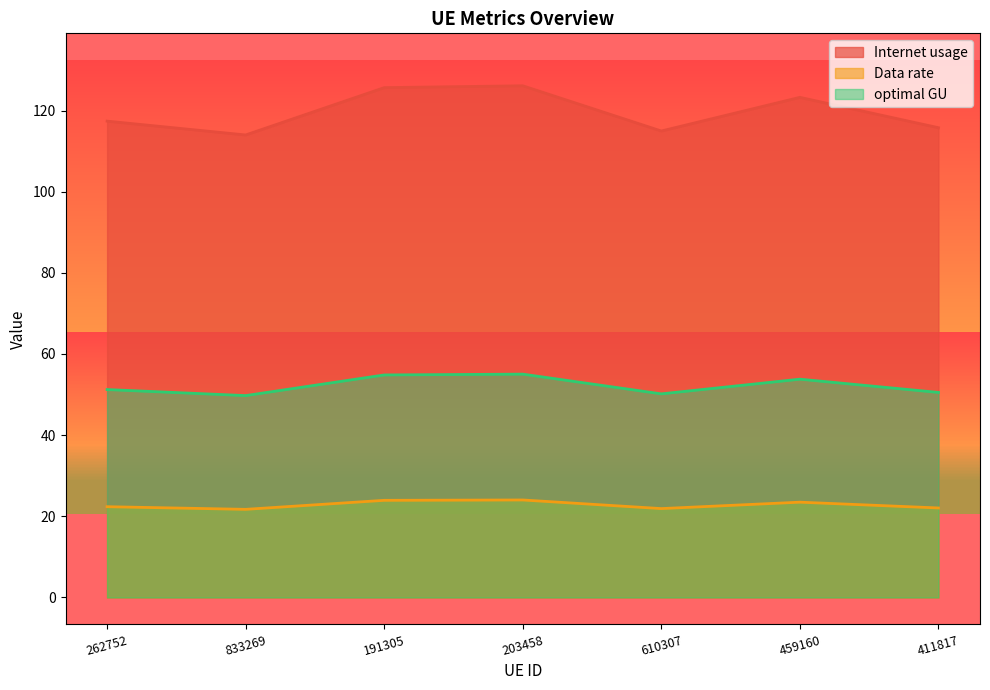

What is the sum of all optimal GU values?

365.3